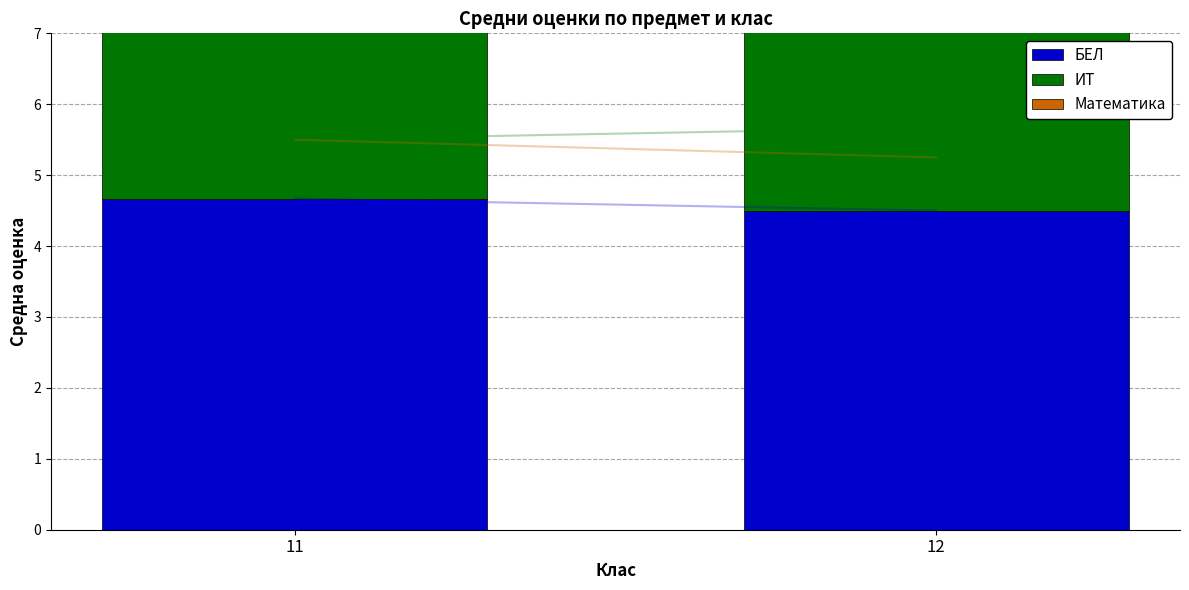

What is the value of the ИТ bar at the 1st from the left?

5.5